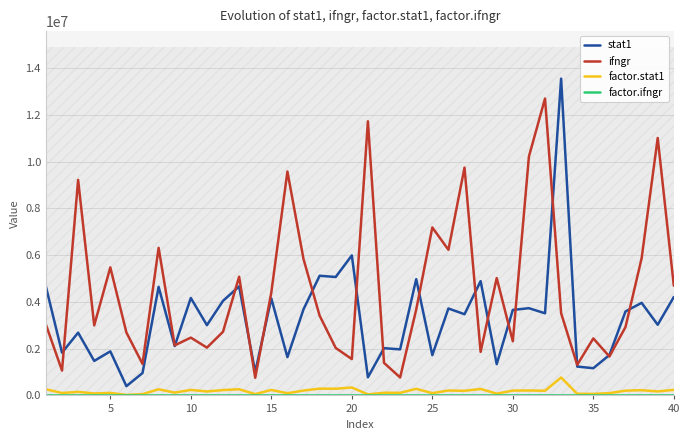

How many data points does each series have?

40